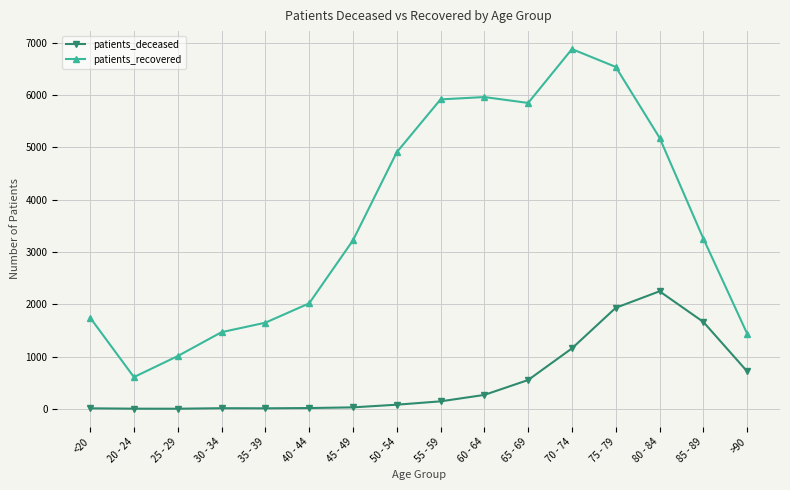

What is the maximum value for patients_deceased?

2248